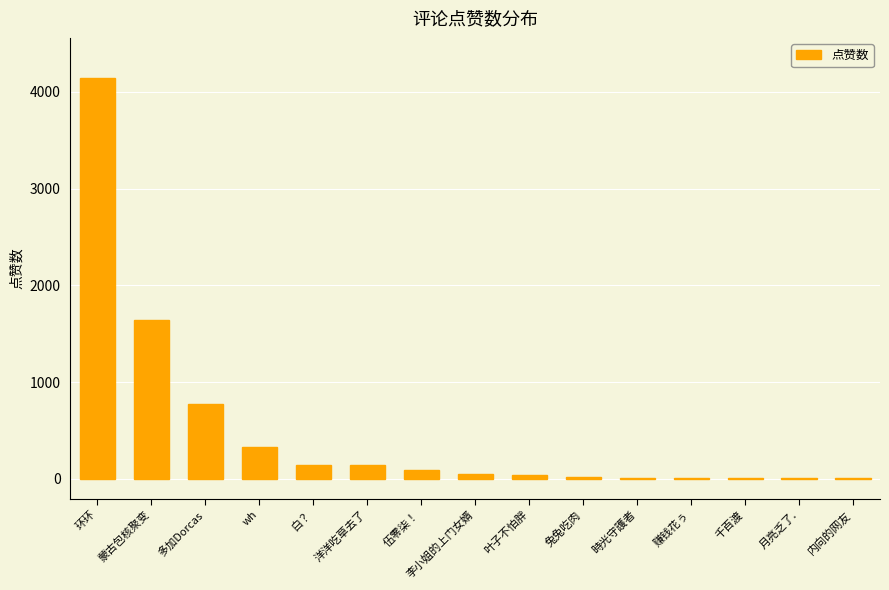

Where is the data nearest to the value 2074?

蒙古包核聚变